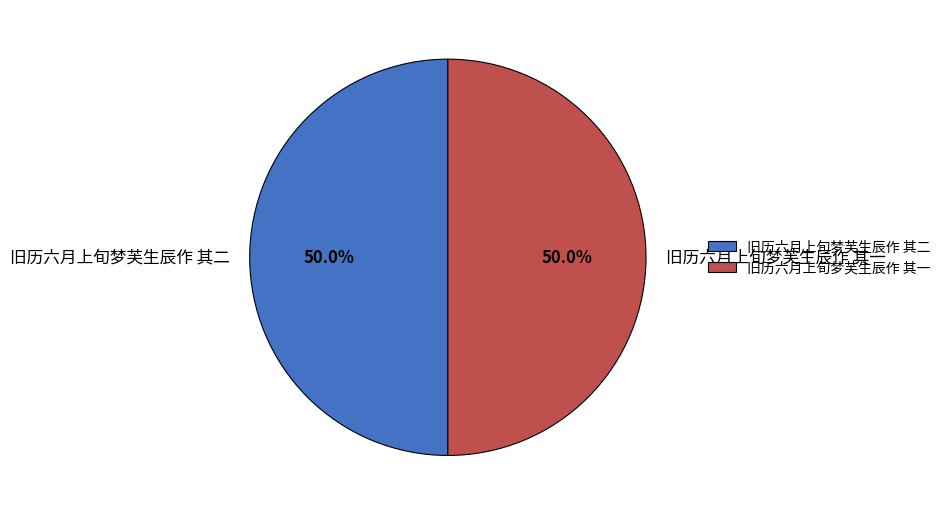

True or false: 旧历六月上旬梦芙生辰作 其一 accounts for 37% of the total.

False